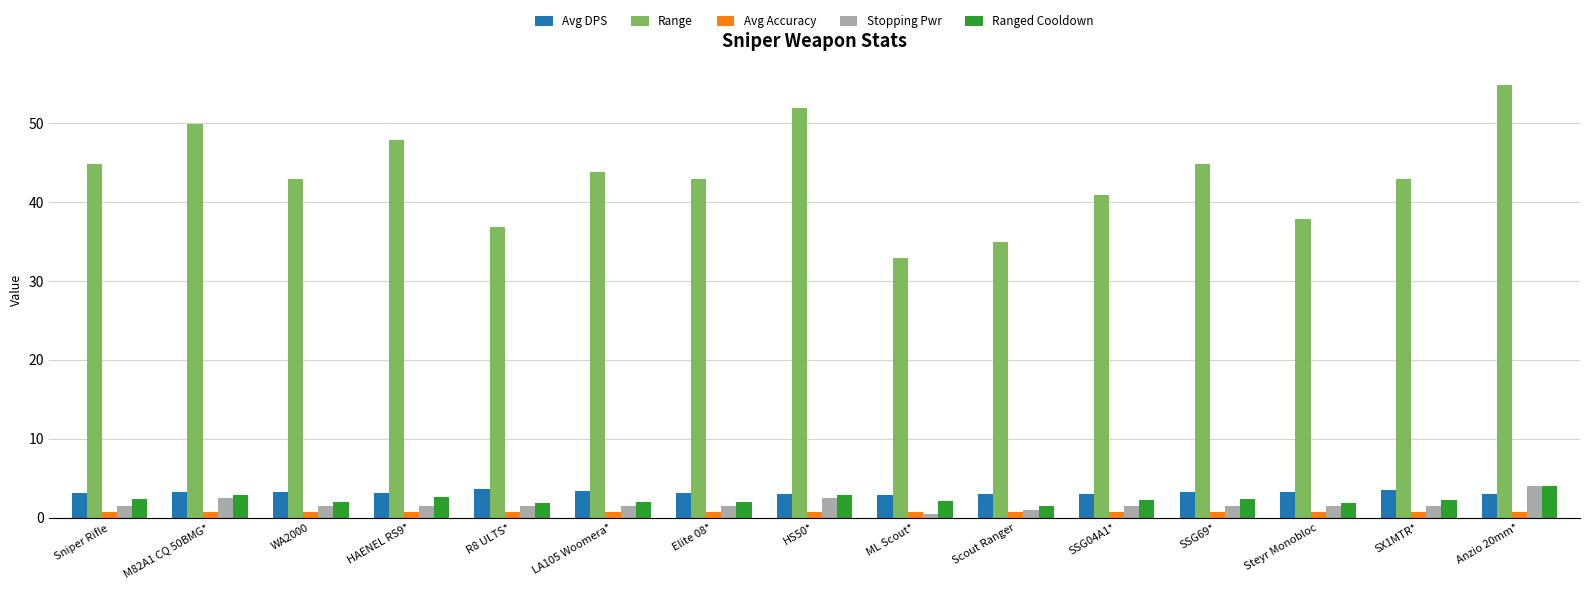

What is the difference between the second highest and second lowest values in the Avg Accuracy series?

0.1